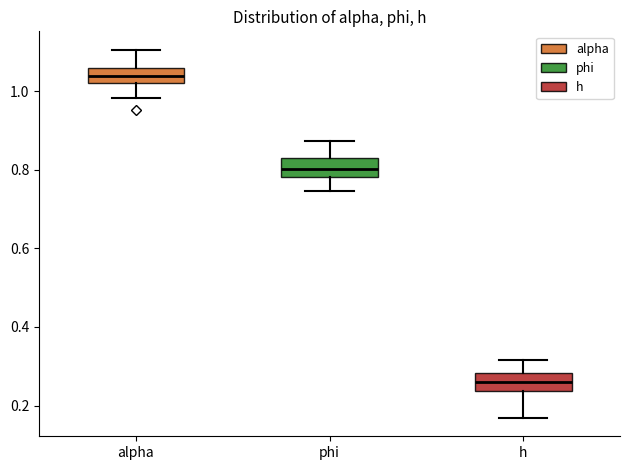

Where does the upper whisker of the box for h end on the y-axis? The values are not printed on the chart, so give them approximately, as read against the axis.

0.32